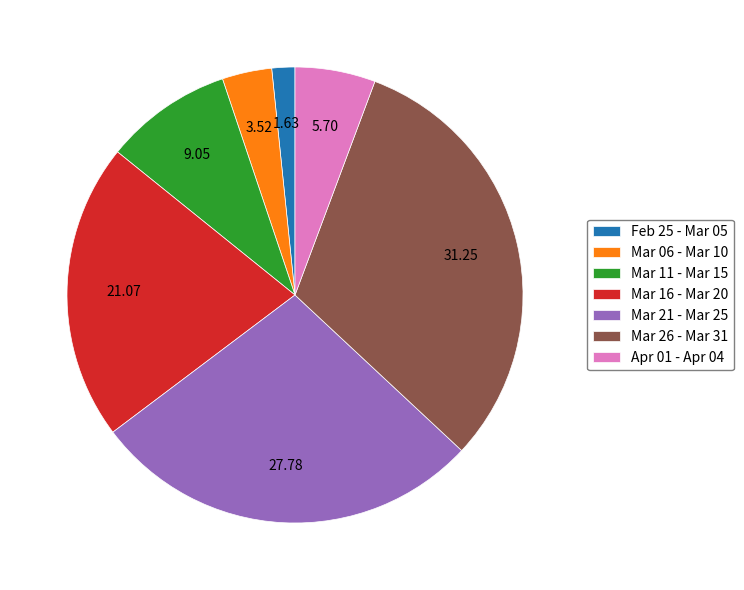

Approximately how many times larger is the value at Mar 06 - Mar 10 compared to Apr 01 - Apr 04?

0.6